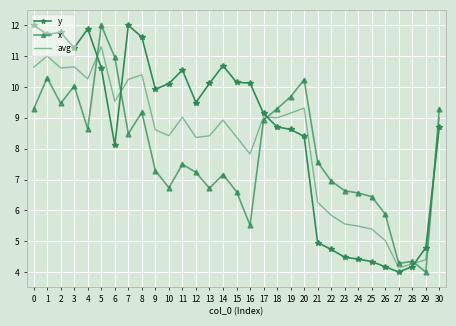

What is the sum of the y values at 0 and 20?

20.4